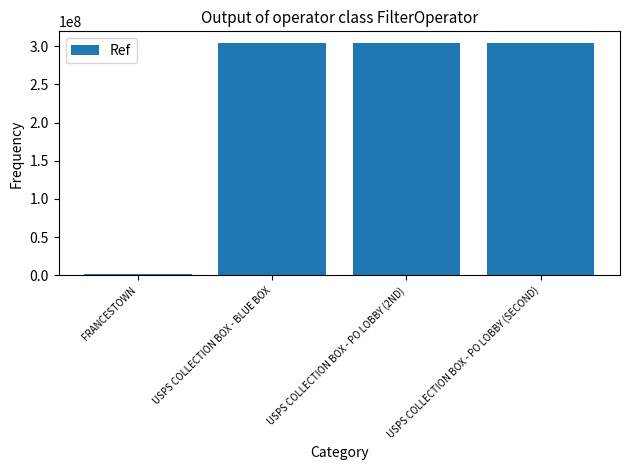

Where is the data nearest to the value 152831982?

USPS COLLECTION BOX - BLUE BOX